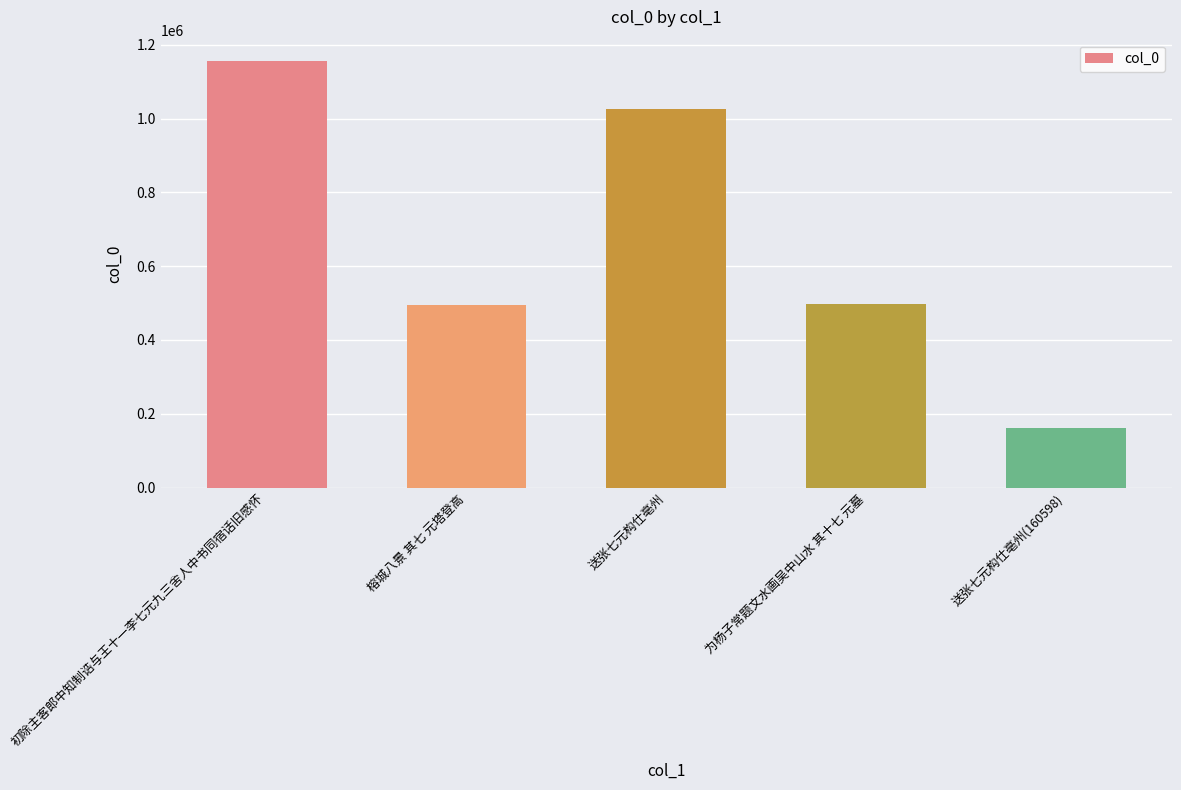

The value at 初除主客郎中知制诰与王十一李七元九三舍人中书同宿话旧感怀 is 1156082. True or false?

True